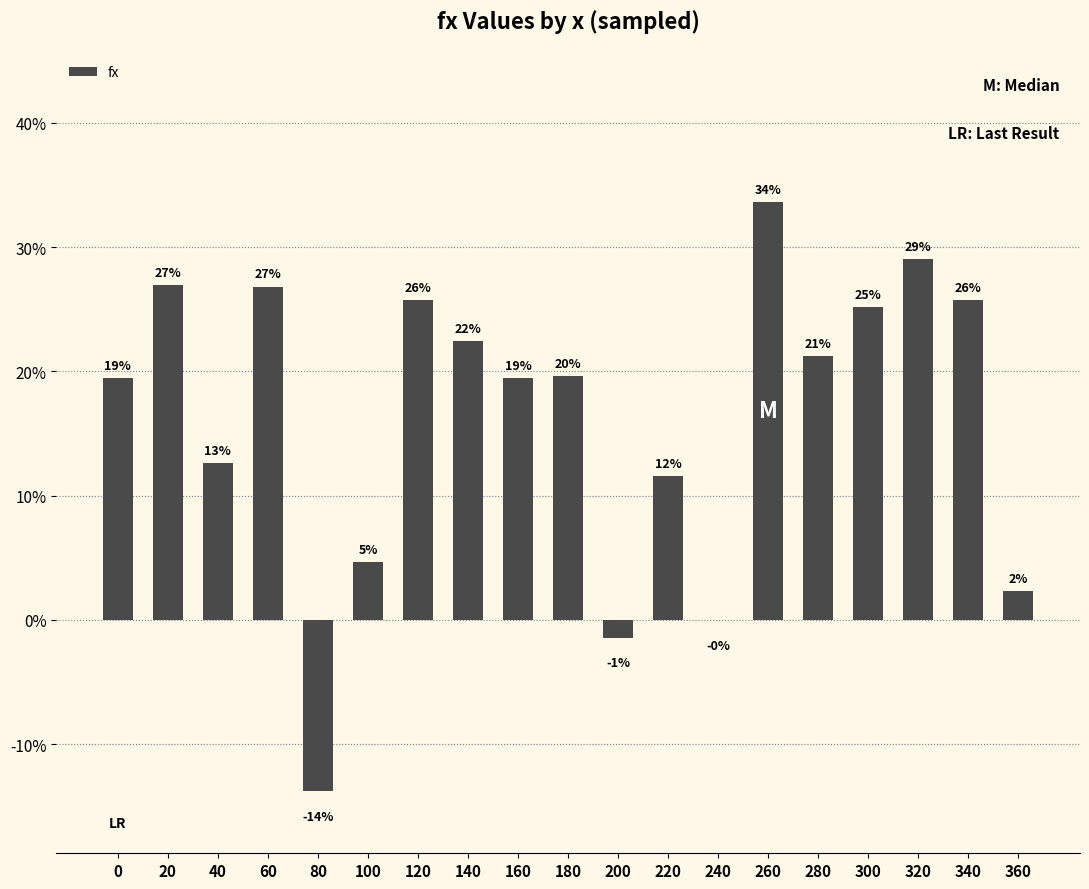

What is the change in value from 260 to 300?

-0.1